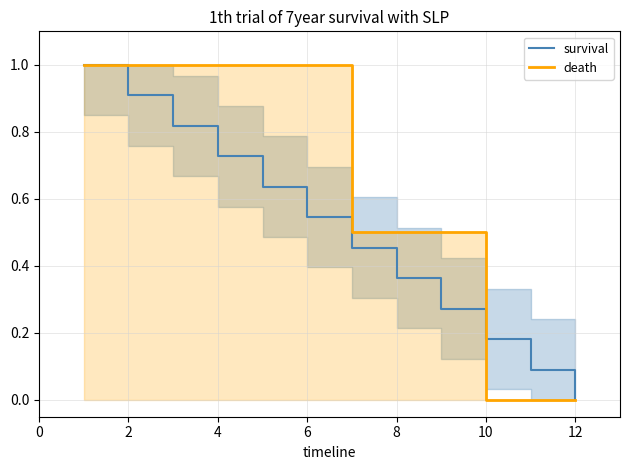

What is the maximum value for survival?

1.0